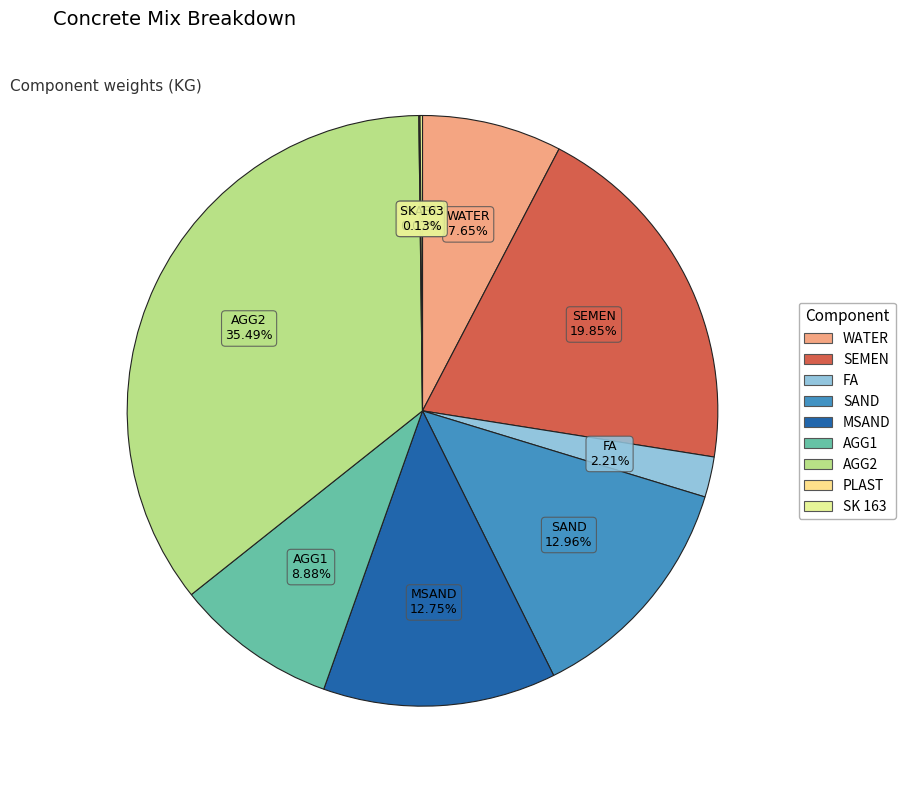

Which category has the biggest portion of the pie?

AGG2